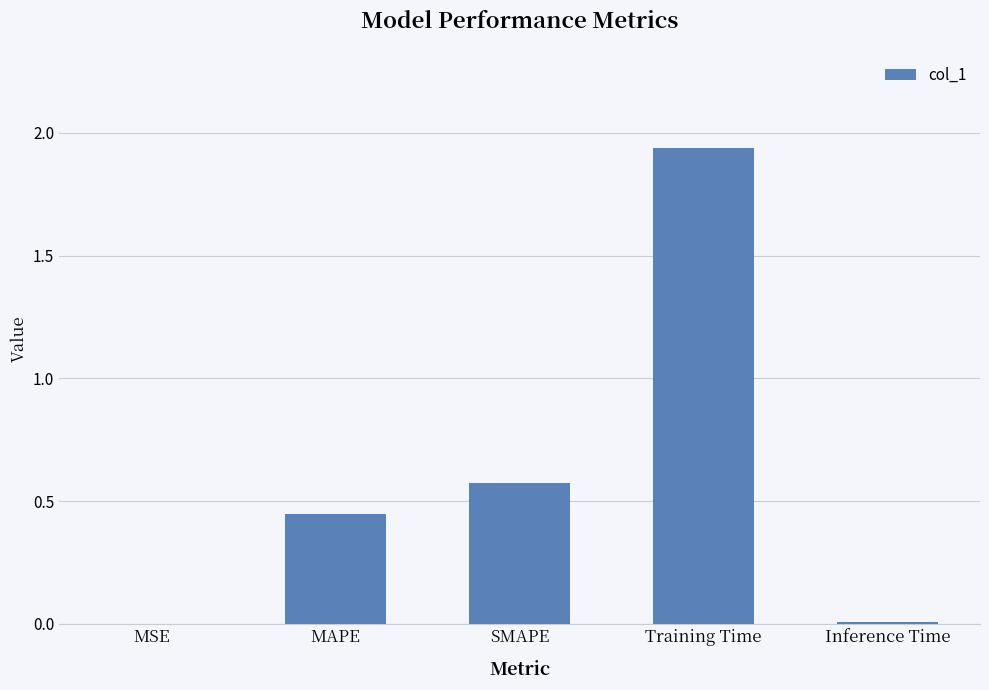

The chart shows a value of 0.1 at SMAPE. True or false?

False